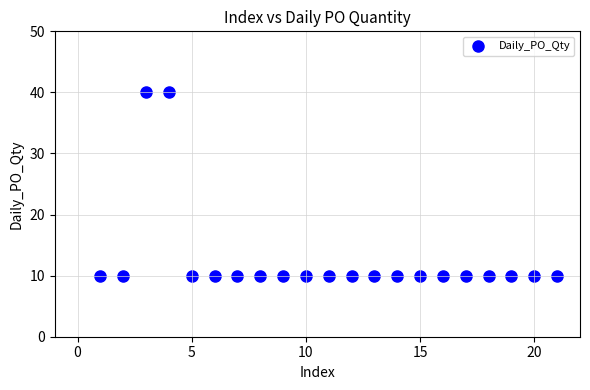

What is the range of Y values (max minus min)?

30